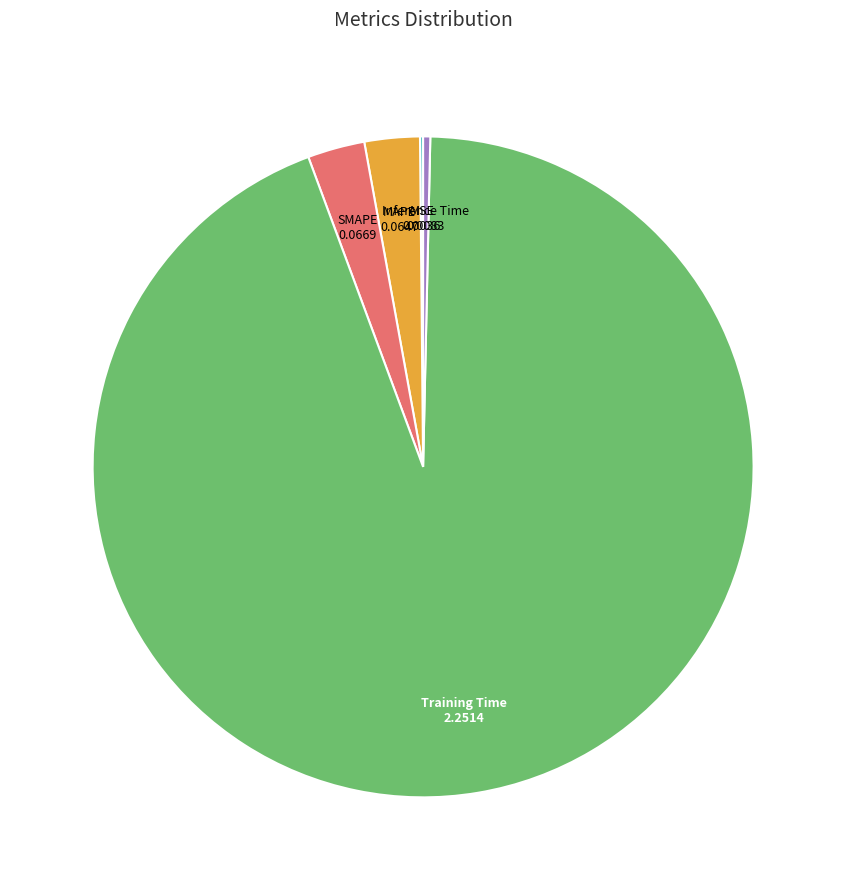

Is there a majority slice in this chart?

Yes